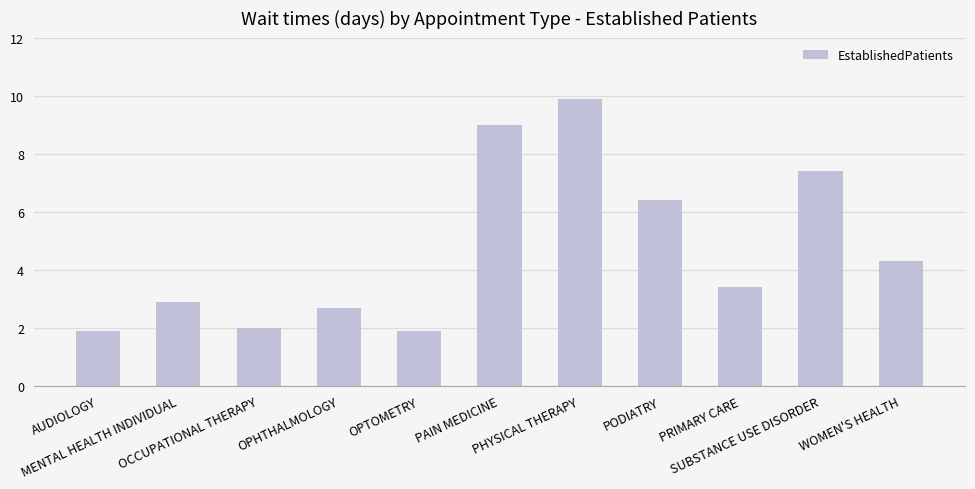

What is the difference between the values at PAIN MEDICINE and OPTOMETRY?

7.1